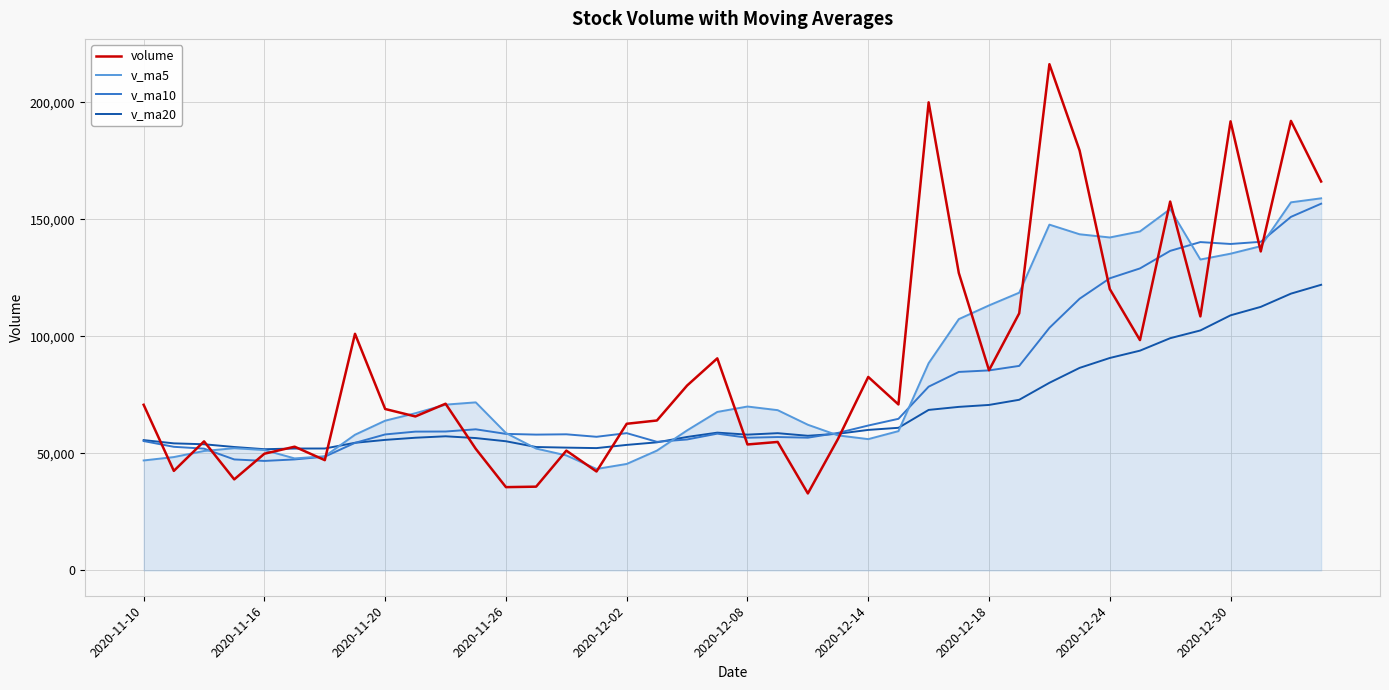

What is the lowest value of the v_ma20 series?

51771.1